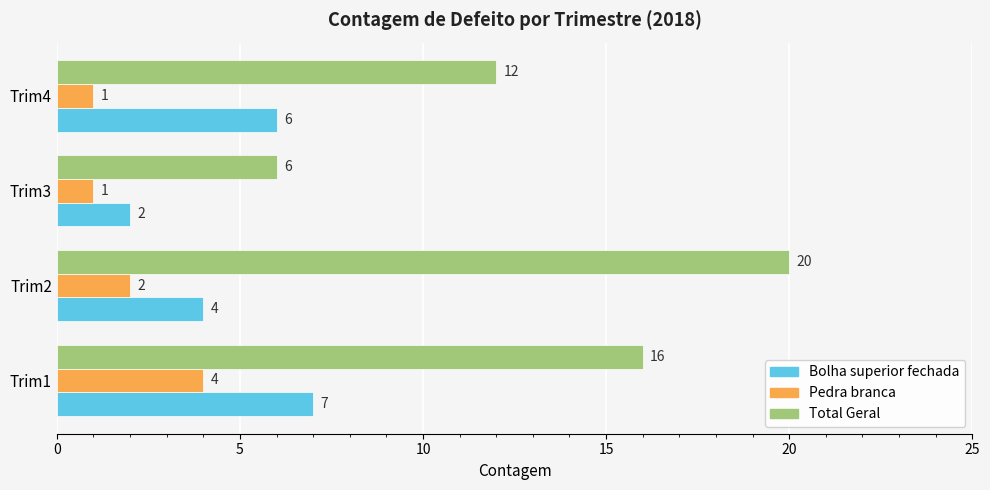

Which series changed the most between Trim2 and Trim3?

Total Geral